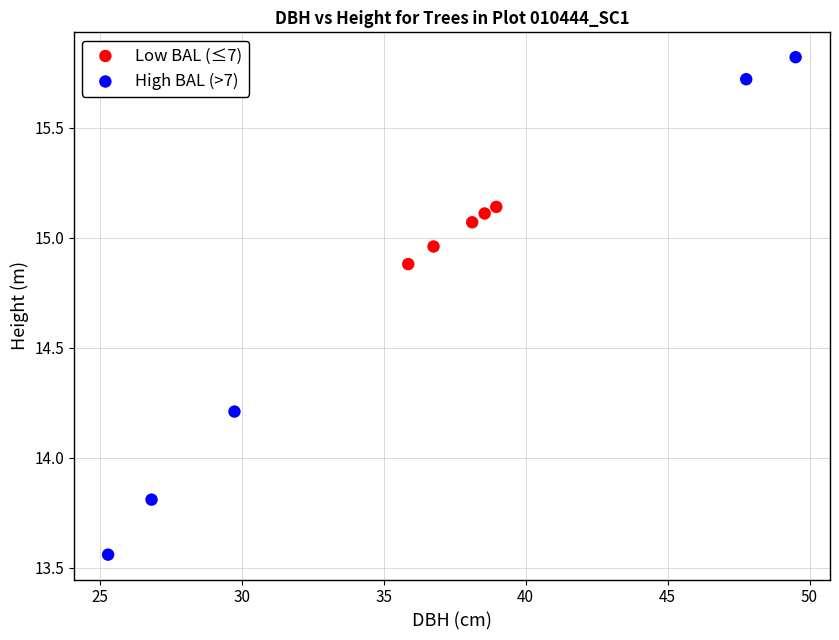

Which series reaches the maximum Y coordinate?

High BAL (>7)